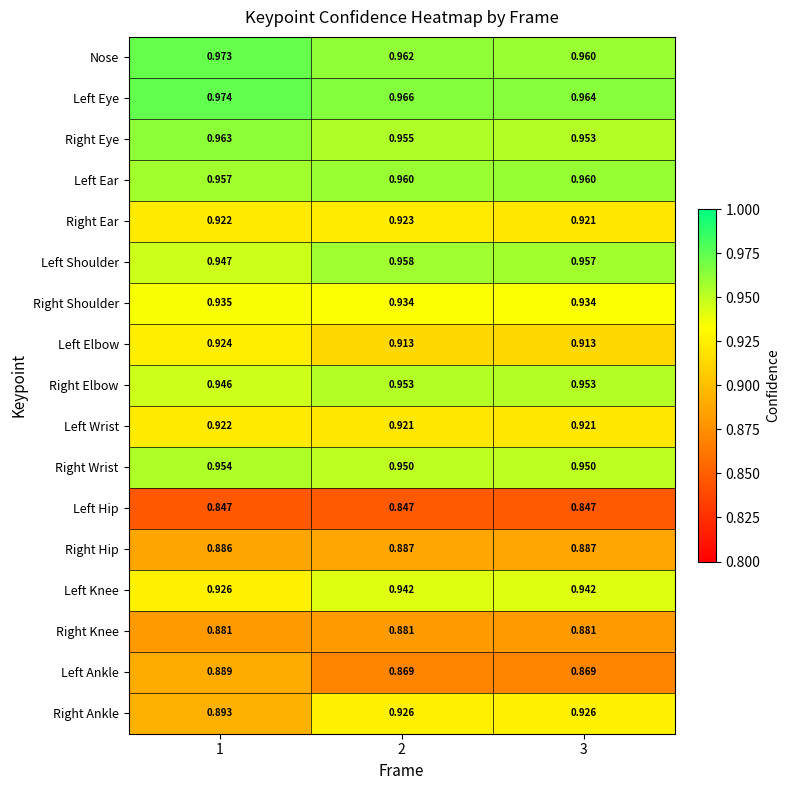

Which series has the largest total across all categories?

Left Eye